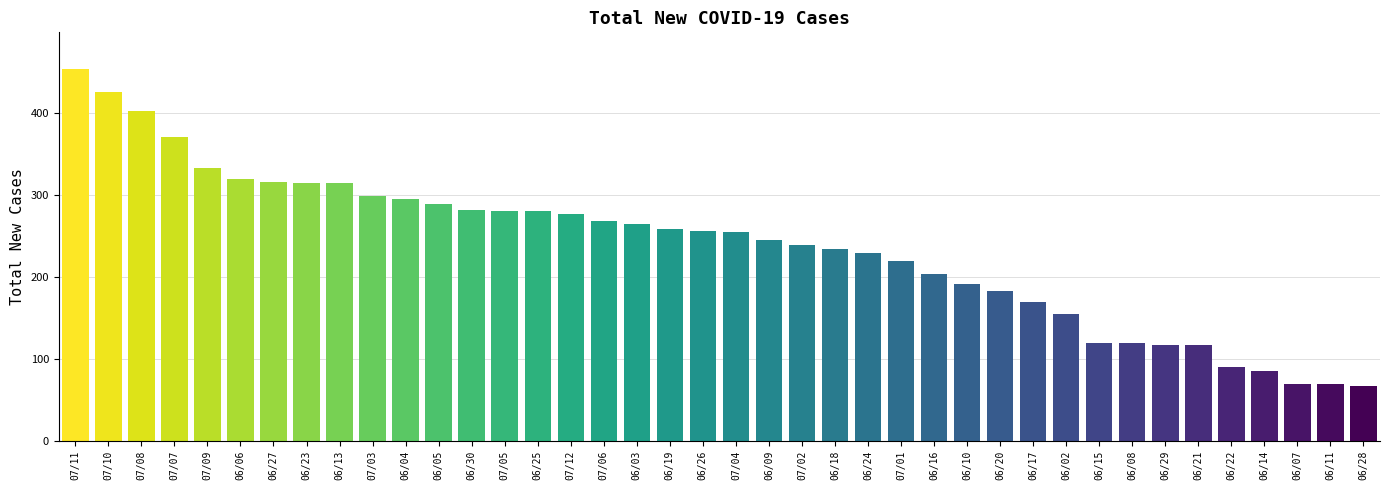

The value at 06/18 is 234. True or false?

True